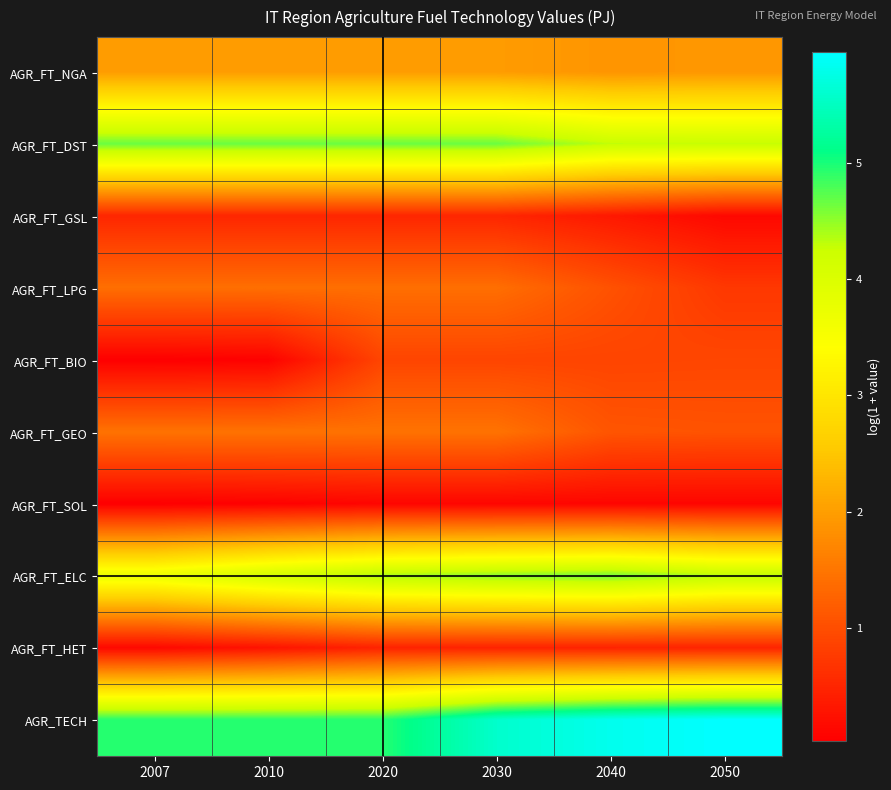

Rank the series at 2007 from lowest to highest value.

AGR_FT_SOL, AGR_FT_BIO, AGR_FT_HET, AGR_FT_GSL, AGR_FT_LPG, AGR_FT_GEO, AGR_FT_NGA, AGR_FT_ELC, AGR_FT_DST, AGR_TECH